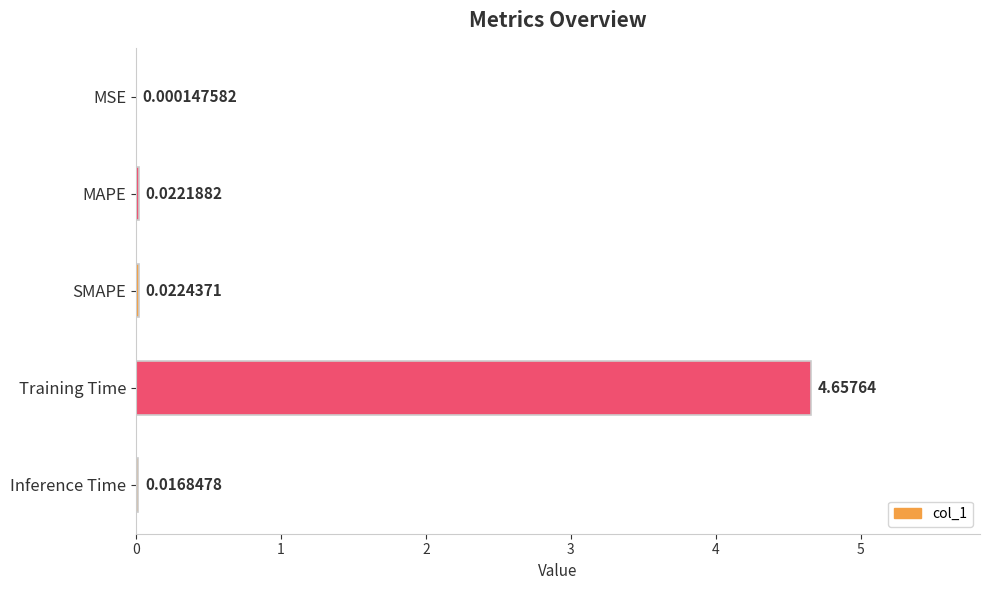

At which category does the chart reach its peak across all series?

Training Time